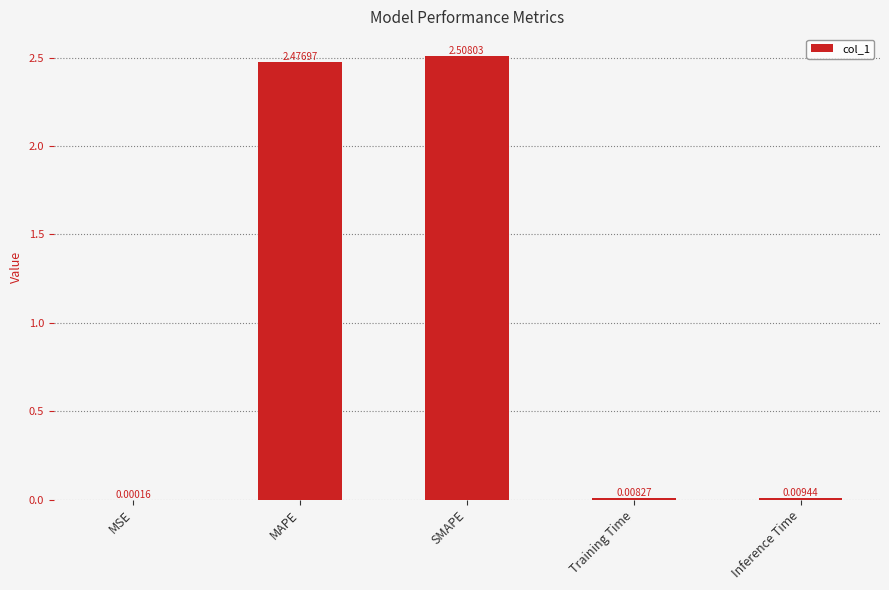

Where is the data nearest to the value 1?

Inference Time